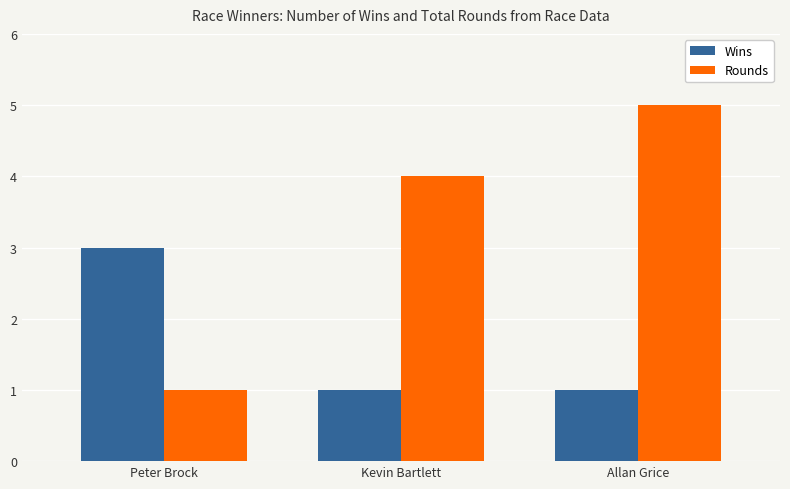

Reading right to left, transcribe all the data shown in this chart.

Wins: Allan Grice=1	Kevin Bartlett=1	Peter Brock=3
Rounds: Allan Grice=5	Kevin Bartlett=4	Peter Brock=1